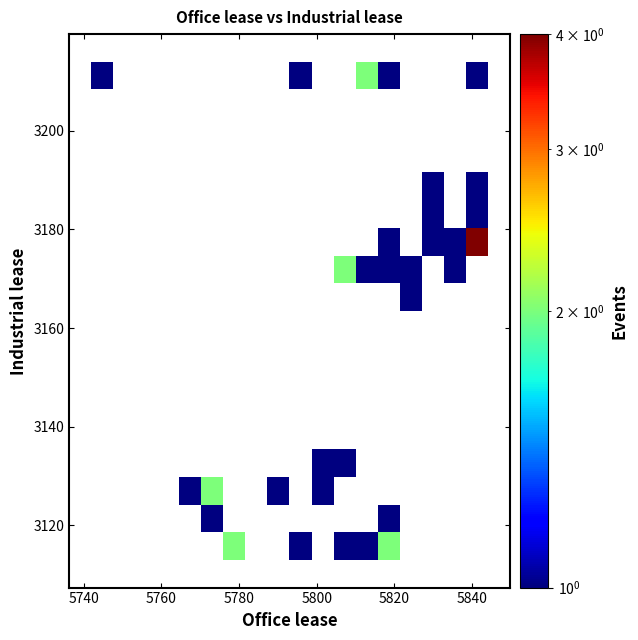

What Y value in the scatter plot is closest to 3163?

3165